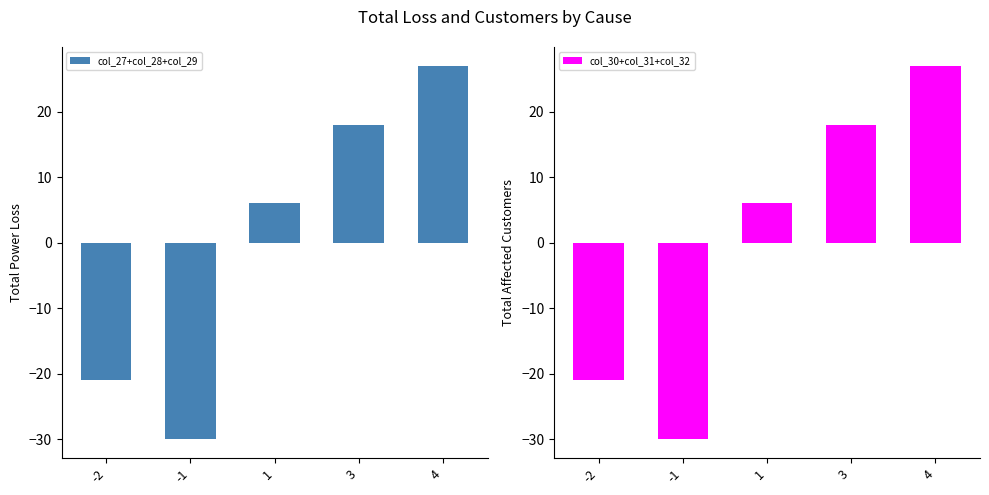

What is the difference between the maximum and minimum values in the col_27+col_28+col_29 series?

57